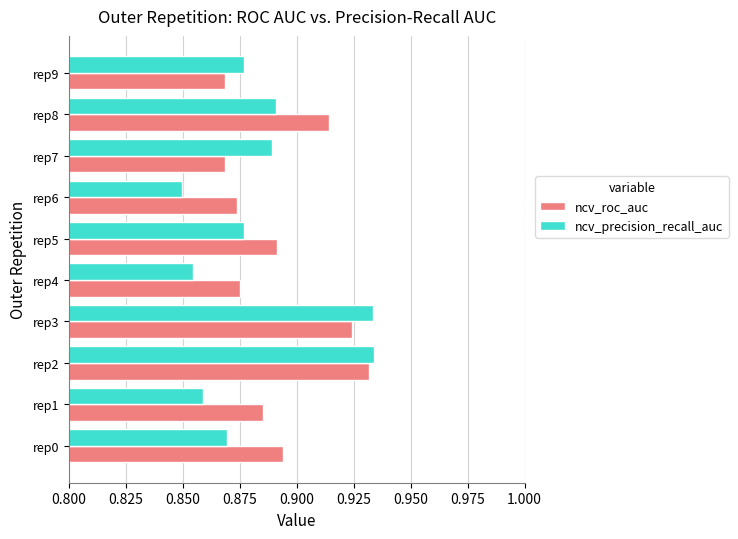

What is the sum of the ncv_precision_recall_auc values at rep4 and rep3?

1.8